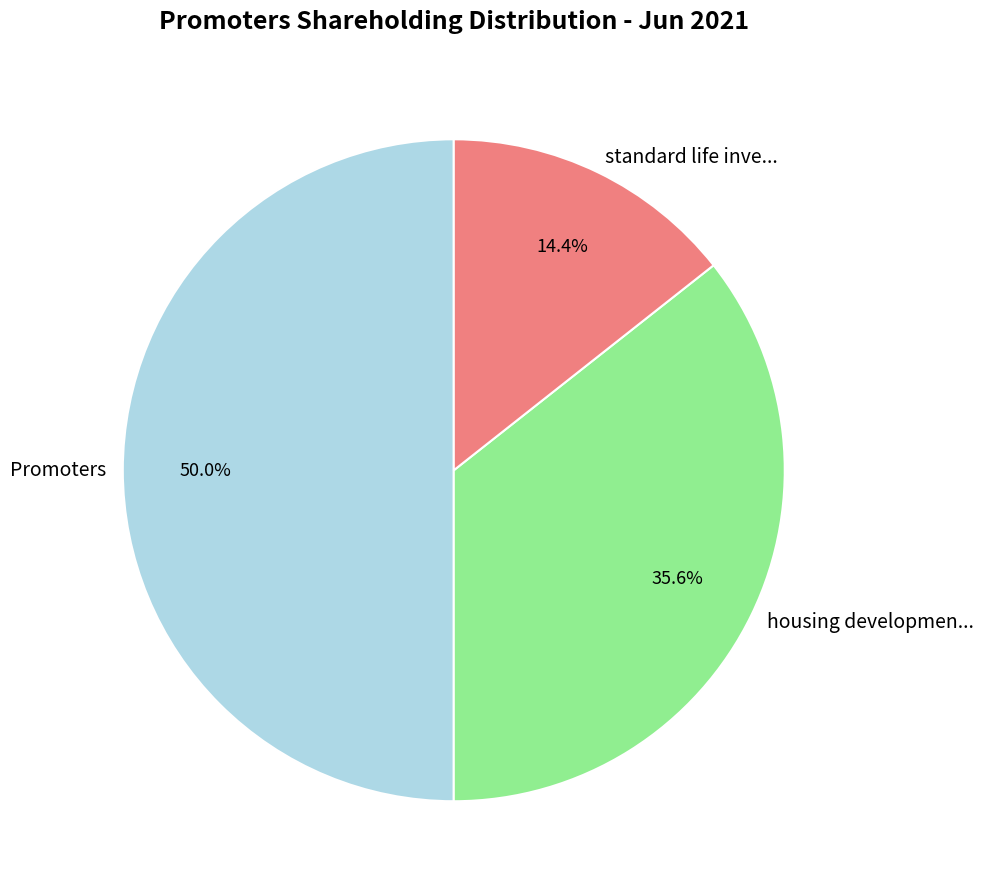

Rank the categories by value from lowest to highest.

standard life inve..., housing developmen..., Promoters